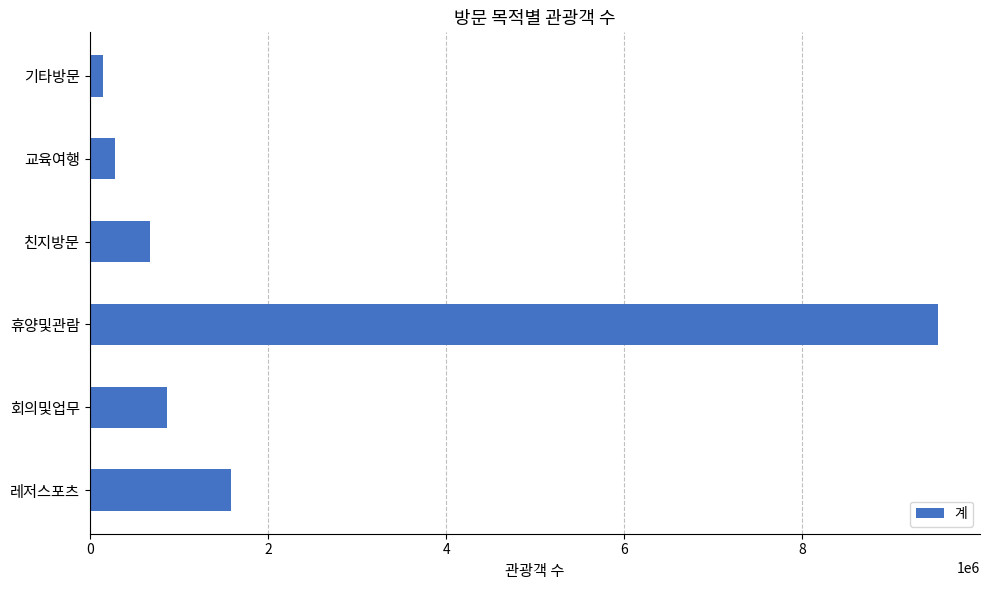

Rank the categories by value from highest to lowest.

휴양및관람, 레저스포츠, 회의및업무, 친지방문, 교육여행, 기타방문